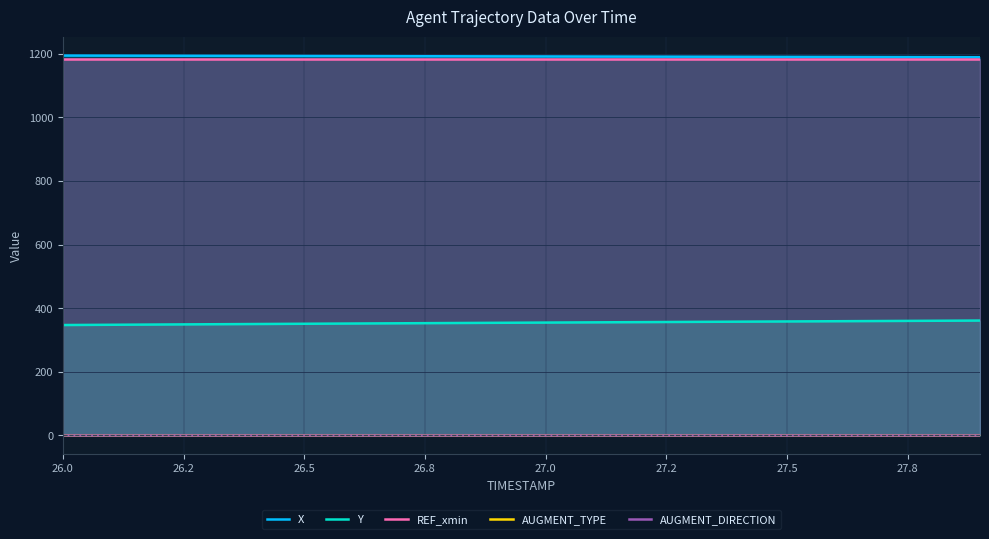

Which series has the widest spread of values?

Y